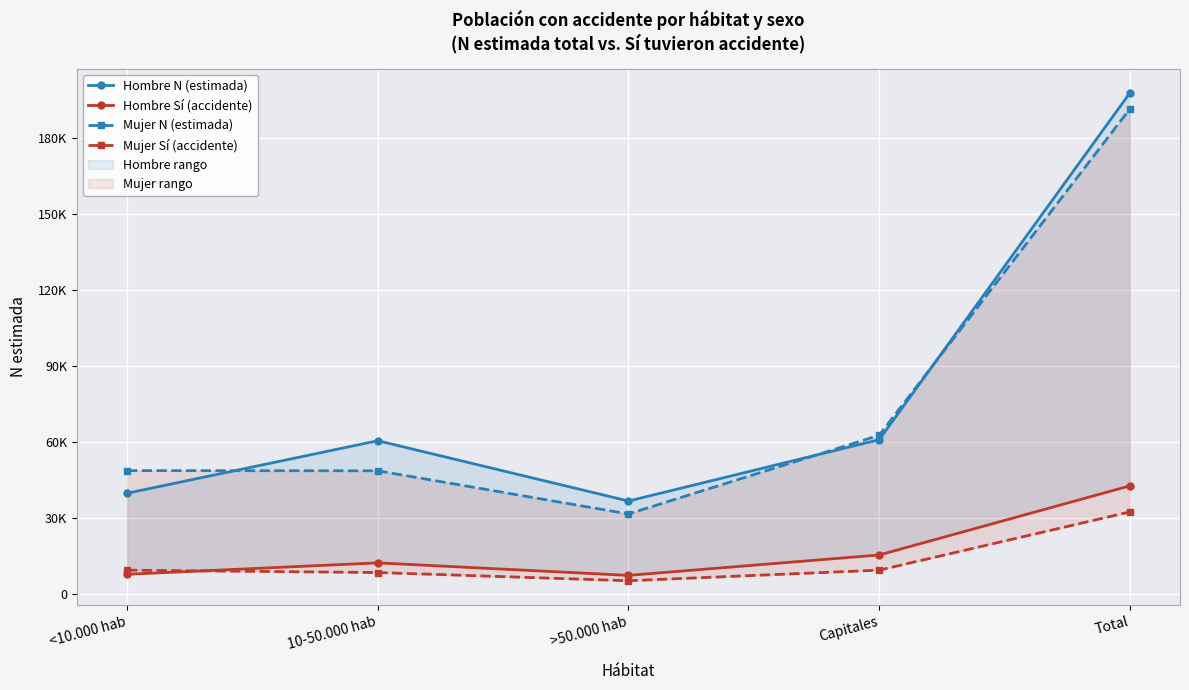

What is the minimum value for Mujer Sí (accidente)?

5195